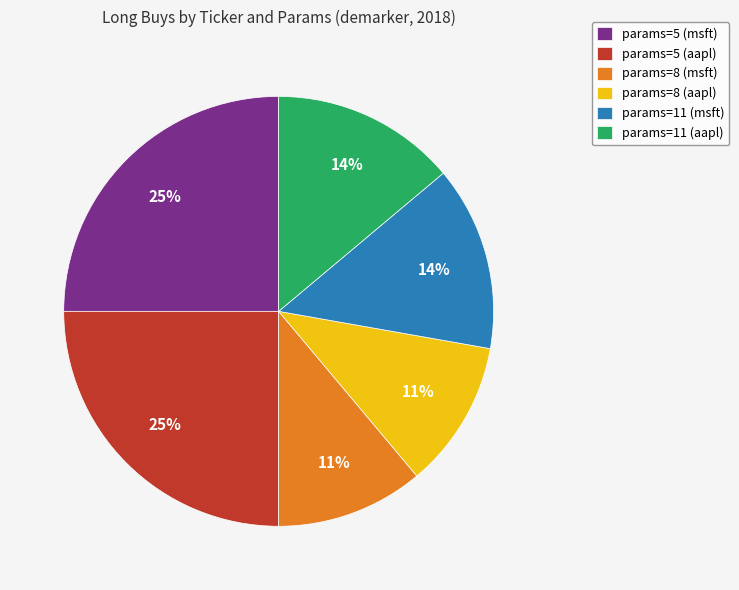

Count the number of slices in the pie.

6